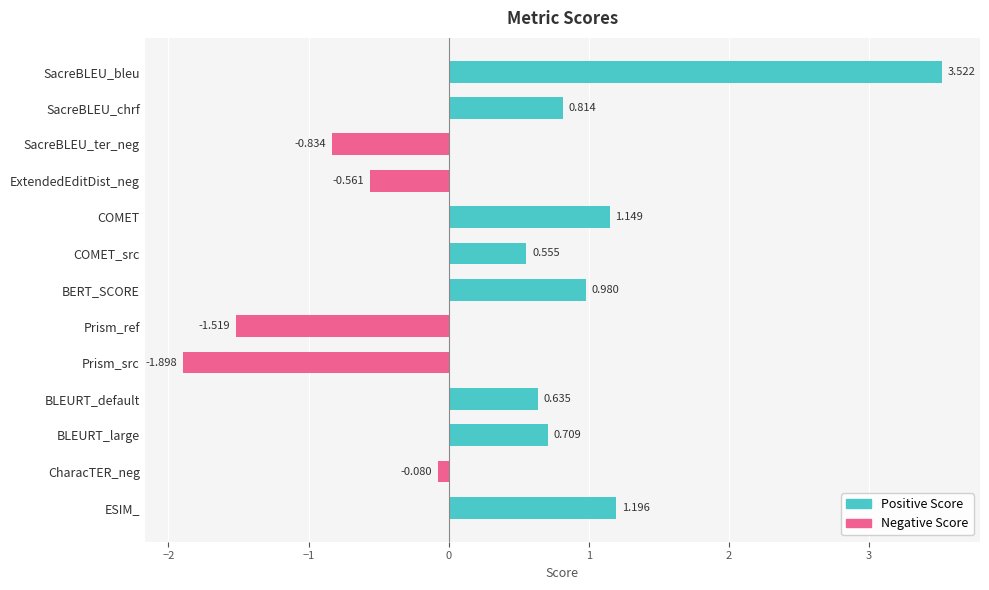

At how many categories does at least one series exceed 0?

8